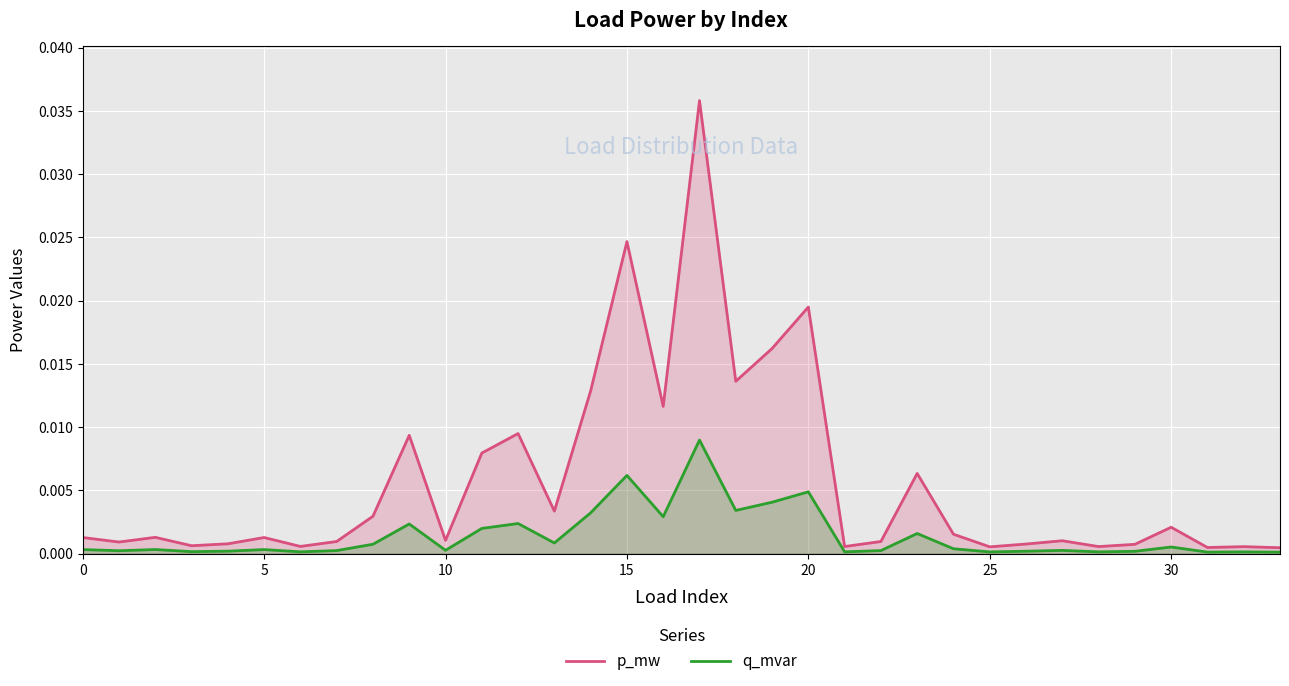

True or false: q_mvar and p_mw intersect in this chart.

False